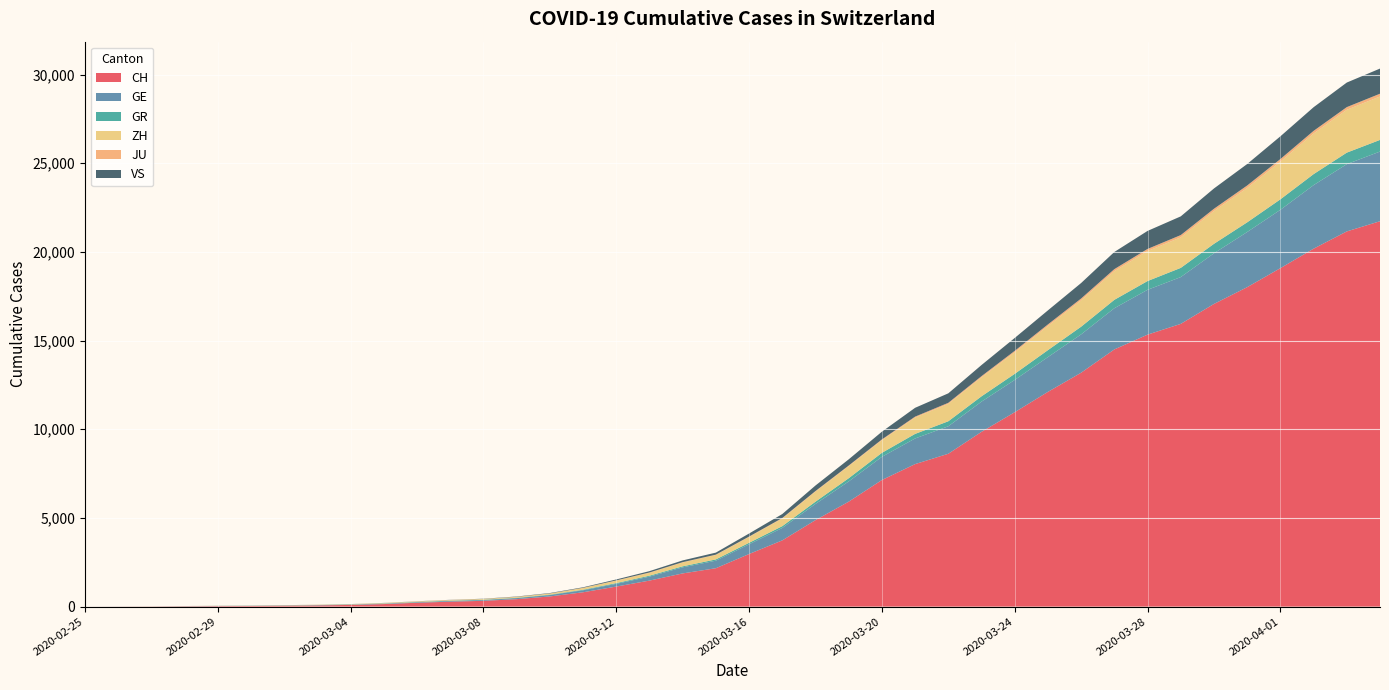

Reading right to left, list all the values displayed in this chart.

CH: 21728	21154	20180	19082	18010	17065	15941	15334	14501	13188	12108	10961	9854	8618	8035	7138	5917	4877	3734	2965	2165	1872	1467	1130	809	574	420	327	279	218	143	96	68	49	35	29	19	8	4	0
GE: 3928	3793	3582	3289	3109	2855	2638	2527	2322	2161	1960	1820	1703	1549	1445	1307	1139	911	701	549	425	343	224	153	112	79	59	44	42	29	20	15	13	10	9	8	4	1	1	0
GR: 657	649	622	592	547	535	519	495	474	433	393	343	300	284	258	226	182	128	101	84	71	56	53	43	31	22	18	18	17	16	14	12	9	9	6	6	6	2	2	0
ZH: 2450	2417	2289	2125	1936	1848	1722	1690	1616	1489	1357	1213	1067	978	919	711	679	568	429	326	250	218	163	140	101	62	49	40	34	29	23	15	13	10	7	6	2	2	0	0
JU: 154	149	149	145	140	128	127	119	114	100	92	82	69	61	54	44	36	32	29	25	19	18	17	12	7	7	7	5	5	4	4	2	2	1	1	1	1	1	0	0
VS: 1418	1385	1334	1282	1211	1144	1055	1017	968	874	793	728	628	535	498	436	349	312	225	172	115	98	76	53	30	22	17	12	7	6	5	4	3	3	2	1	1	0	0	0